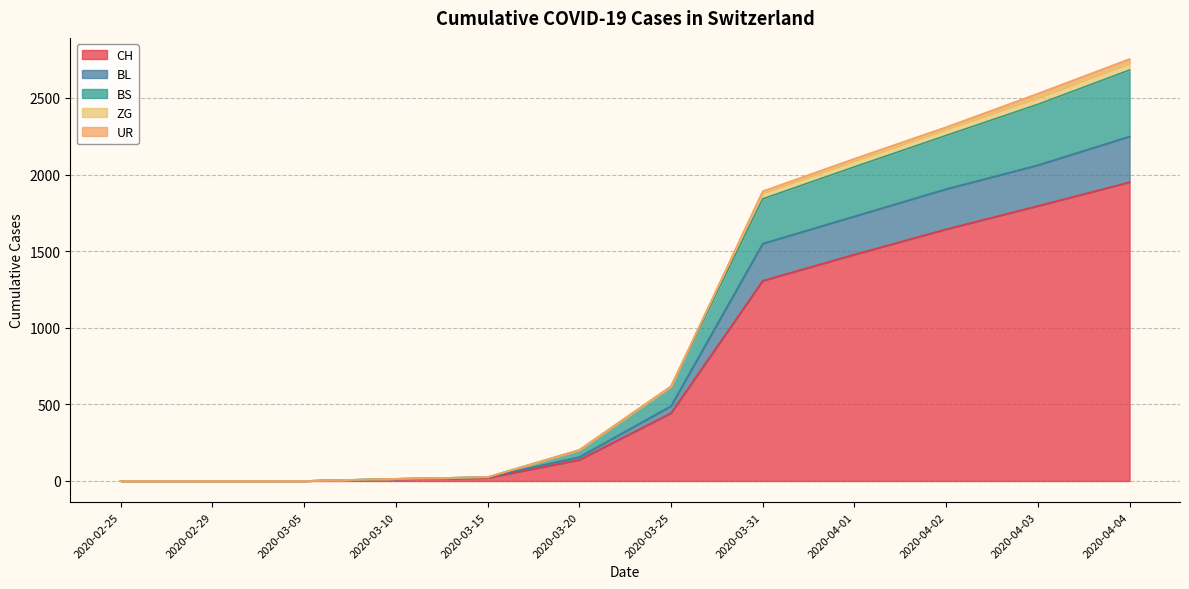

How many data points in BL are less than 489?

6